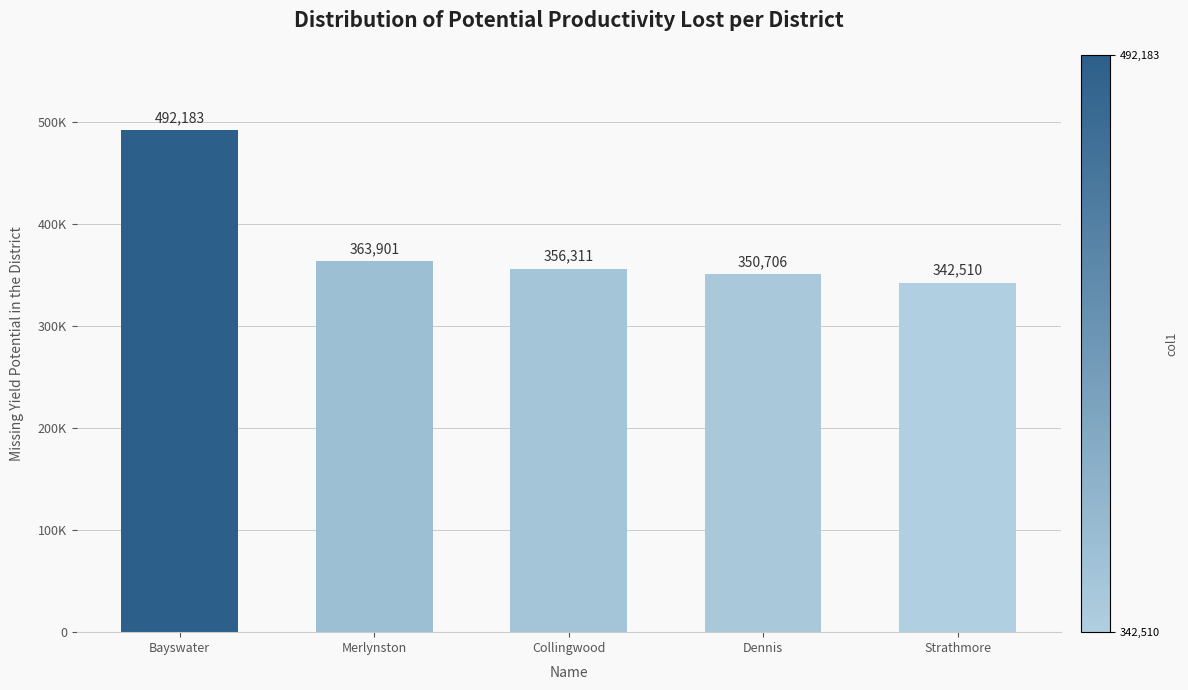

What is the change in value from Dennis to Strathmore?

-8196